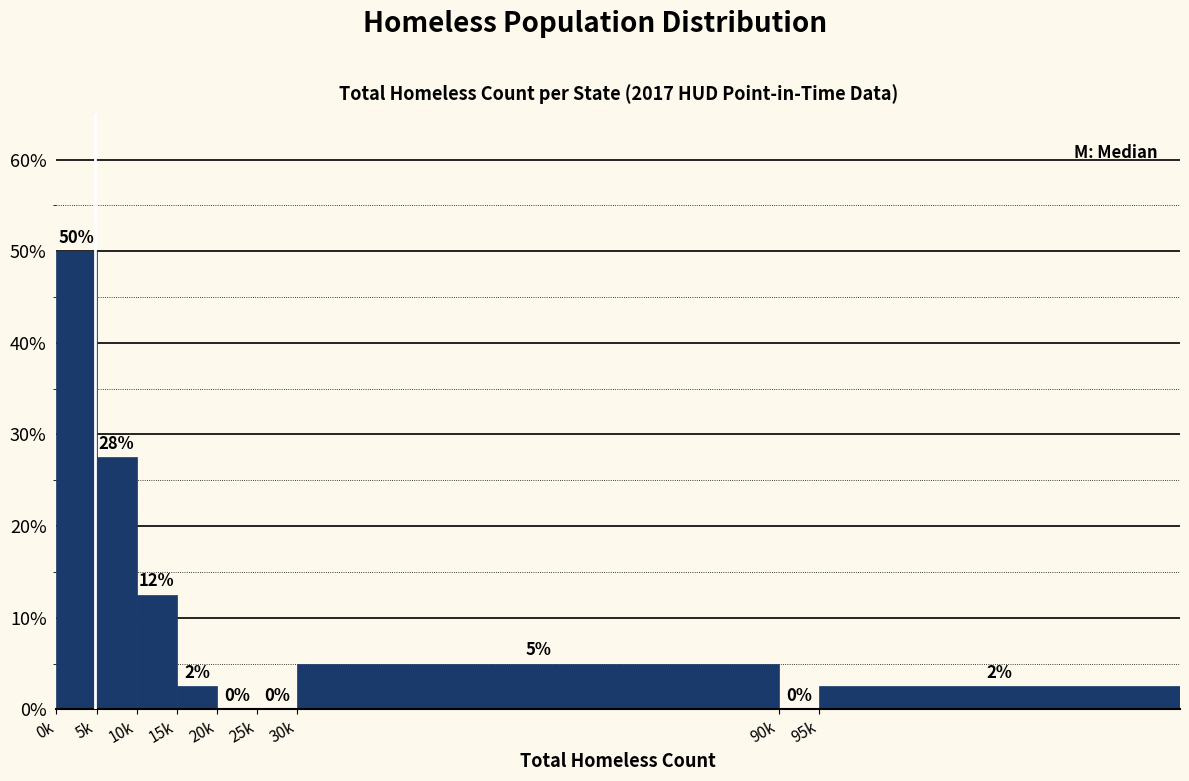

The chart shows a value of 0.0 at 20k. True or false?

True